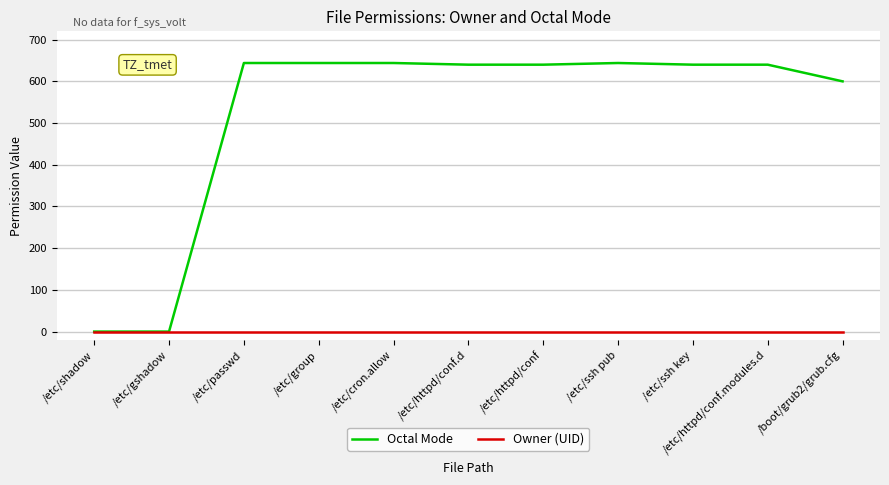

Which series has the largest range (max minus min)?

Octal Mode